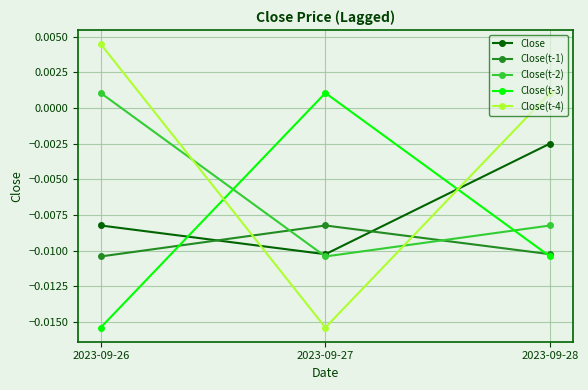

At which category does the chart reach its peak across all series?

2023-09-26